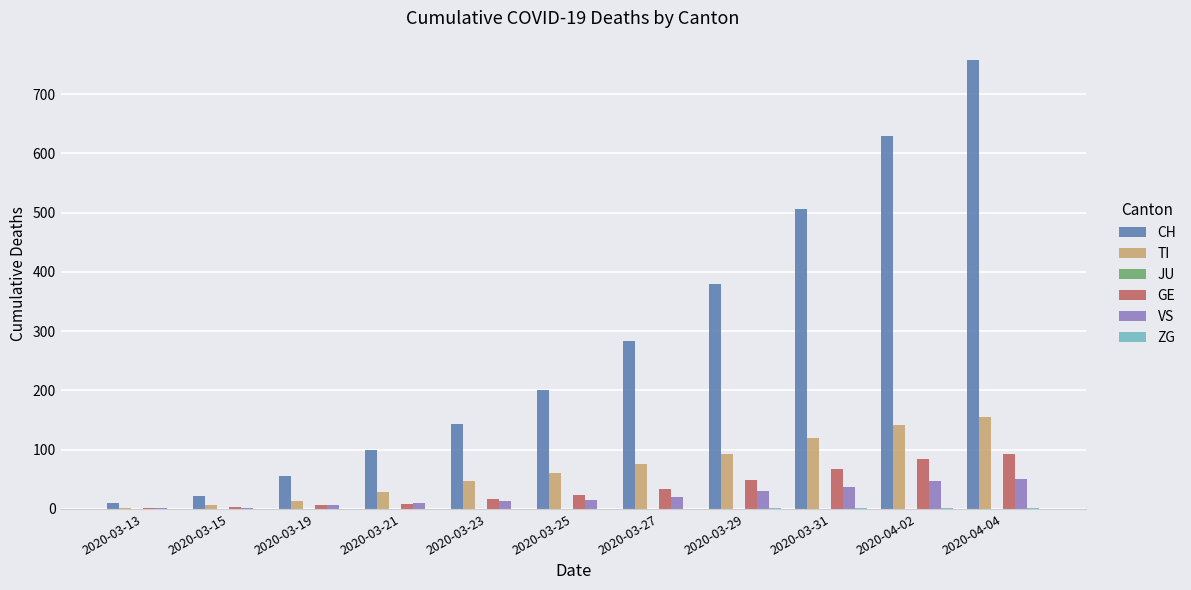

Are the bars grouped side by side (vs. stacked)?

Yes